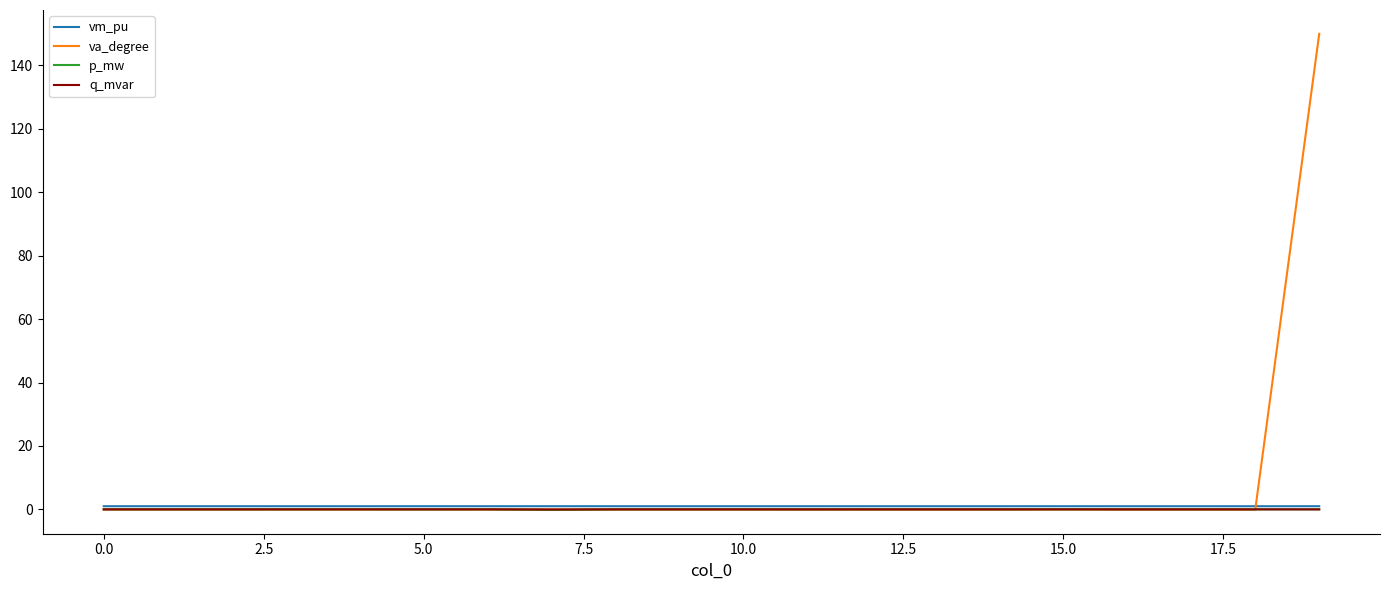

Which series has the widest spread of values?

va_degree